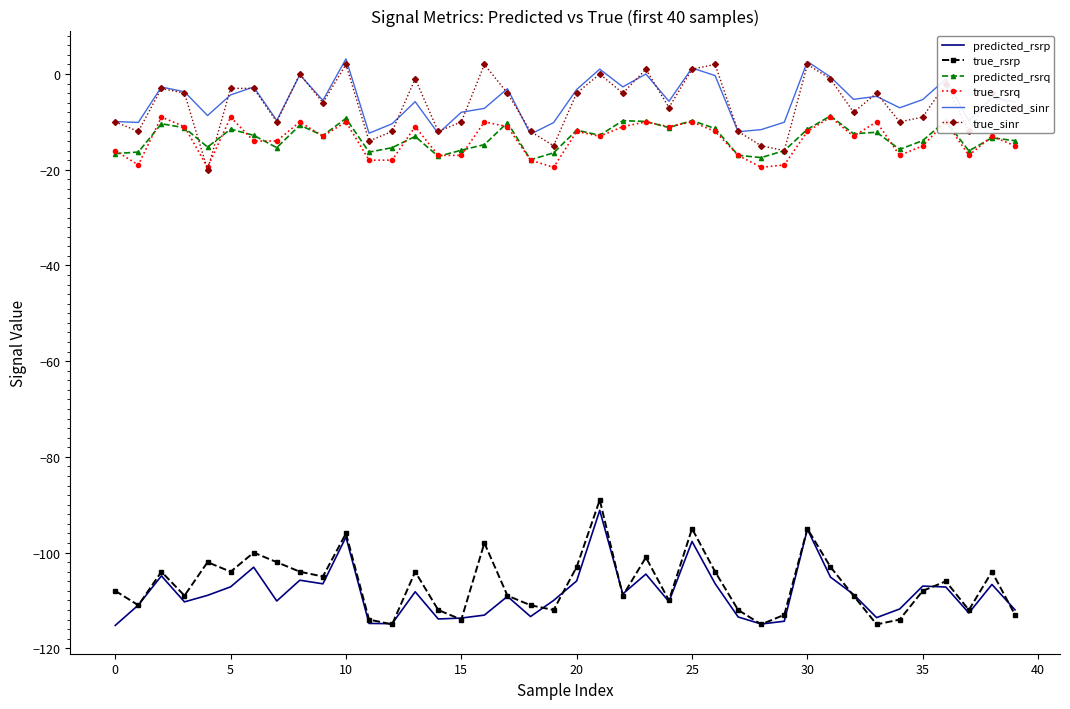

What is the highest value of the true_rsrq series?

-9.0